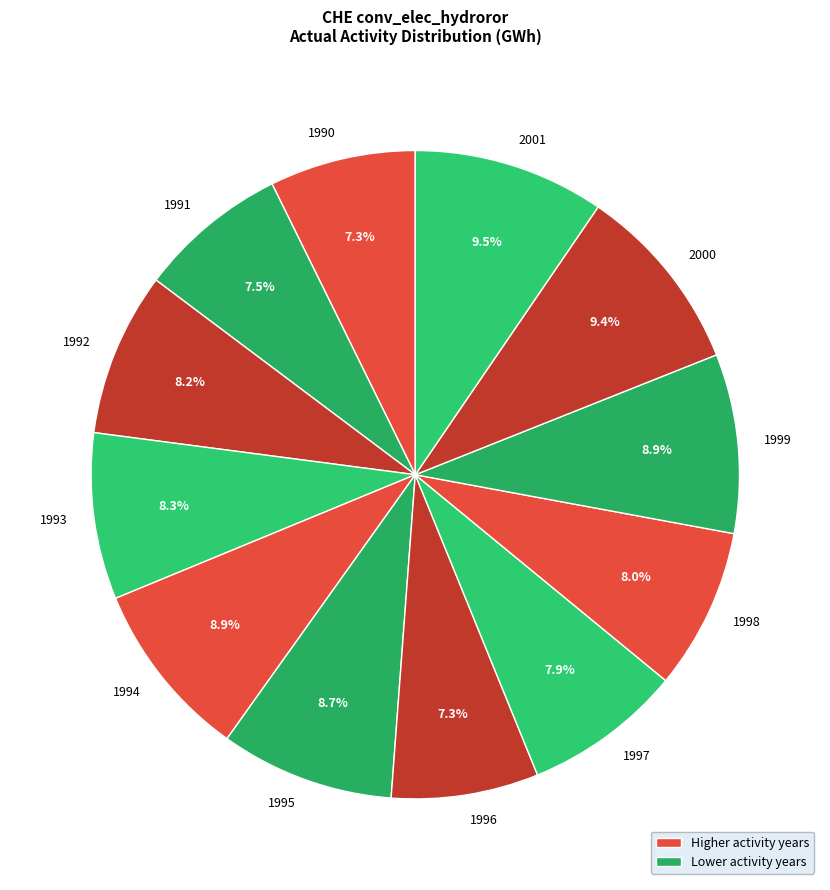

What percentage is NOT represented by 1994?

91.1%